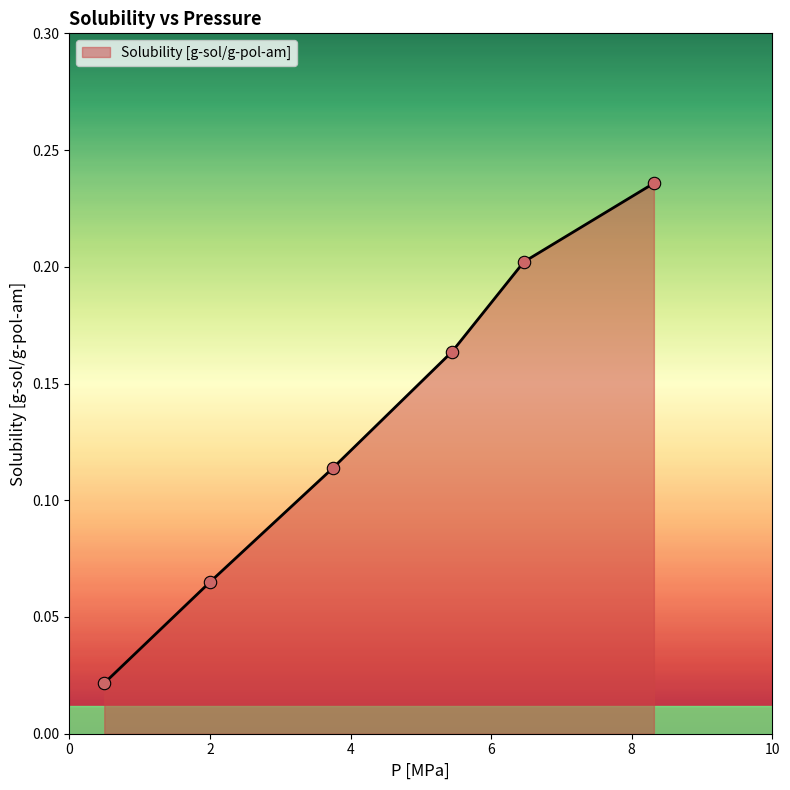

What is the sum of all values?

0.8